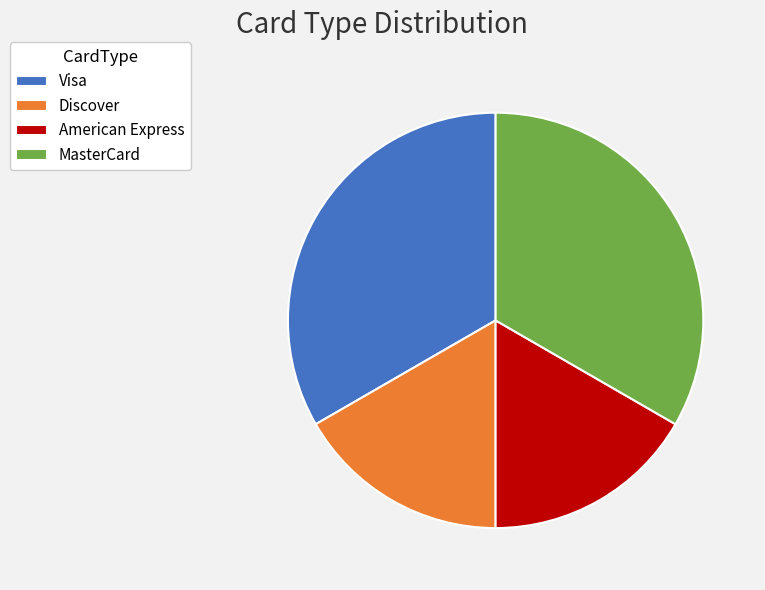

Is there any slice that represents more than half of the pie?

No